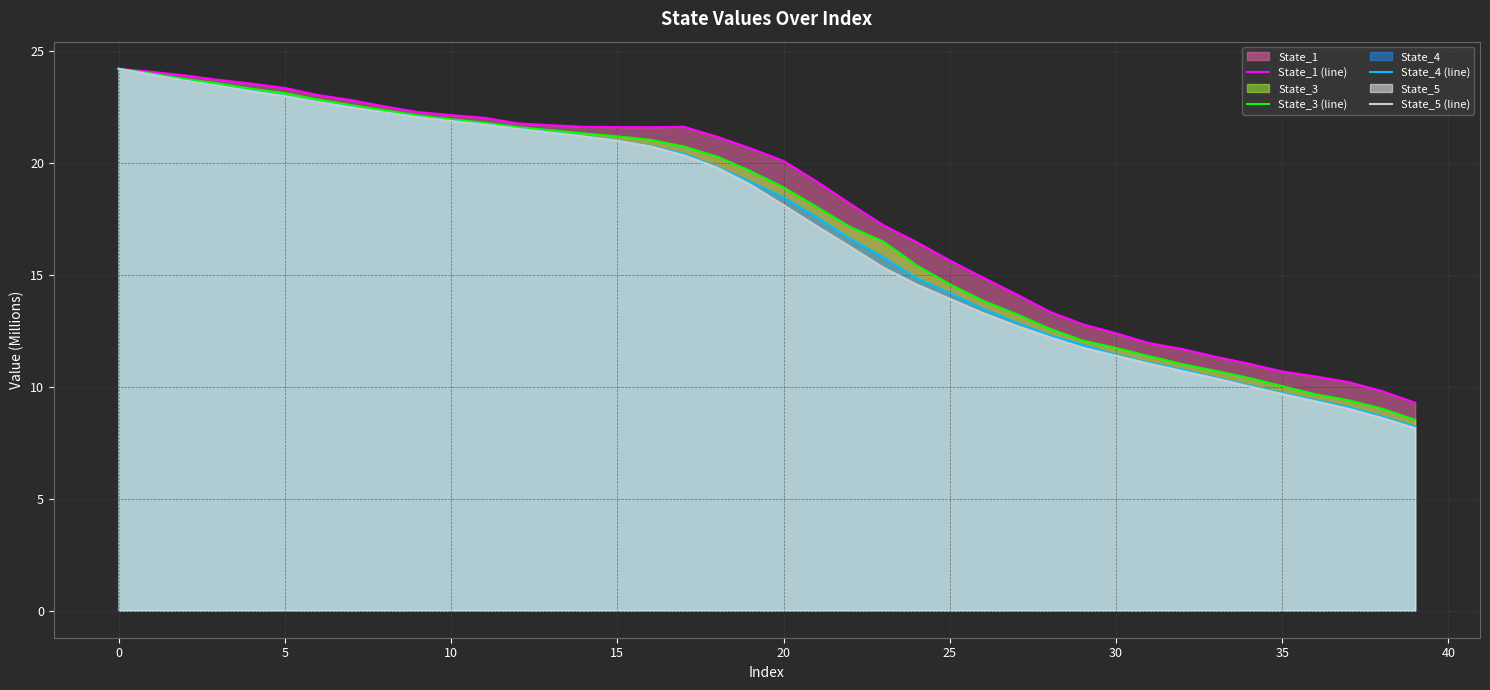

At which label does State_4 (line) first exceed 19?

0